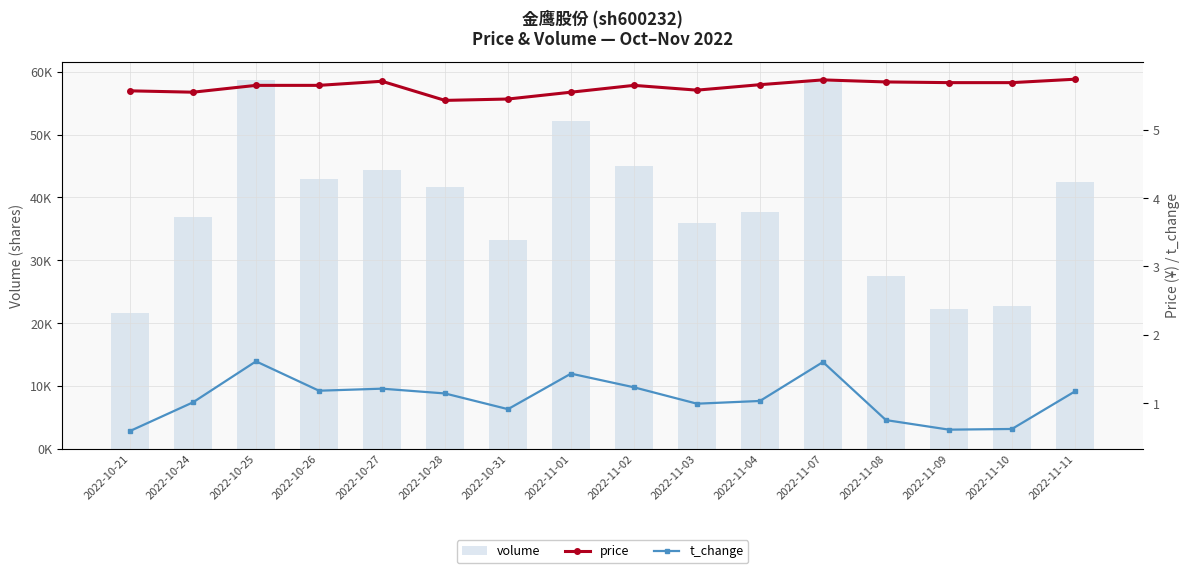

At which category is the sum across all series the highest?

2022-10-25